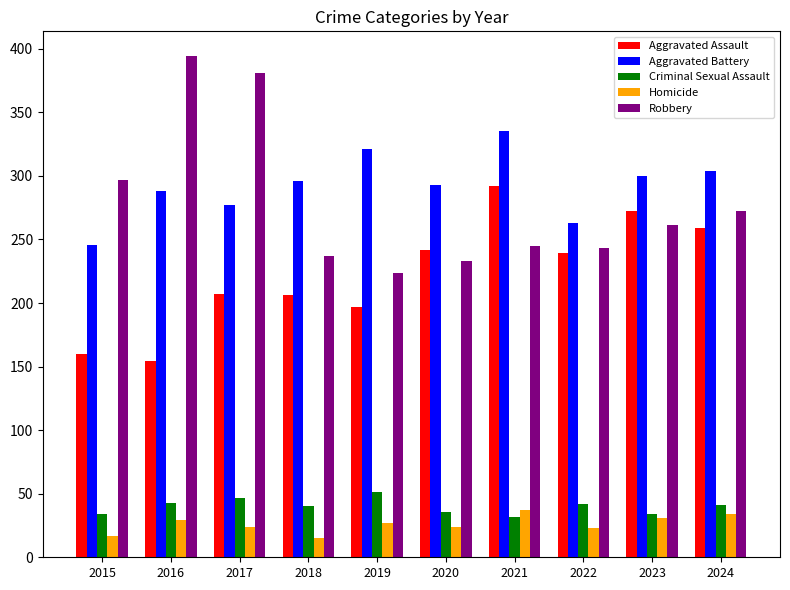

Which category has the highest value in the Aggravated Battery series?

2021